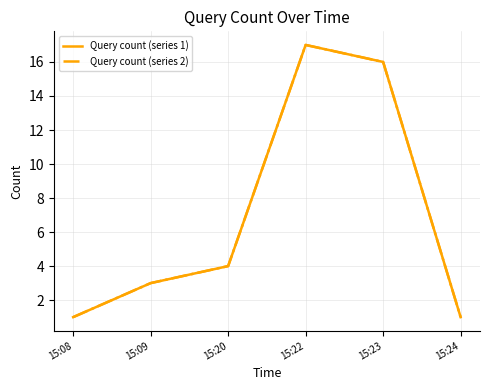

True or false: Query count (series 1) and Query count (series 2) intersect in this chart.

False